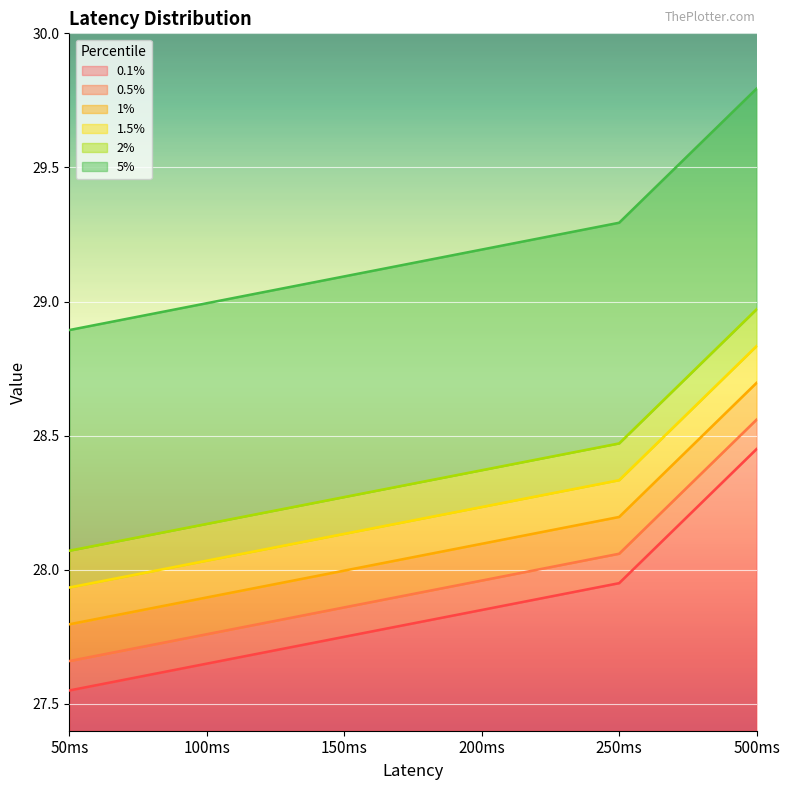

Reading left to right, transcribe all the data shown in this chart.

0.1%: 27.6	27.7	27.8	27.9	28.0	28.5
0.5%: 27.7	27.8	27.9	28.0	28.1	28.6
1%: 27.8	27.9	28.0	28.1	28.2	28.7
1.5%: 27.9	28.0	28.1	28.2	28.3	28.8
2%: 28.1	28.2	28.3	28.4	28.5	29.0
5%: 28.9	29.0	29.1	29.2	29.3	29.8